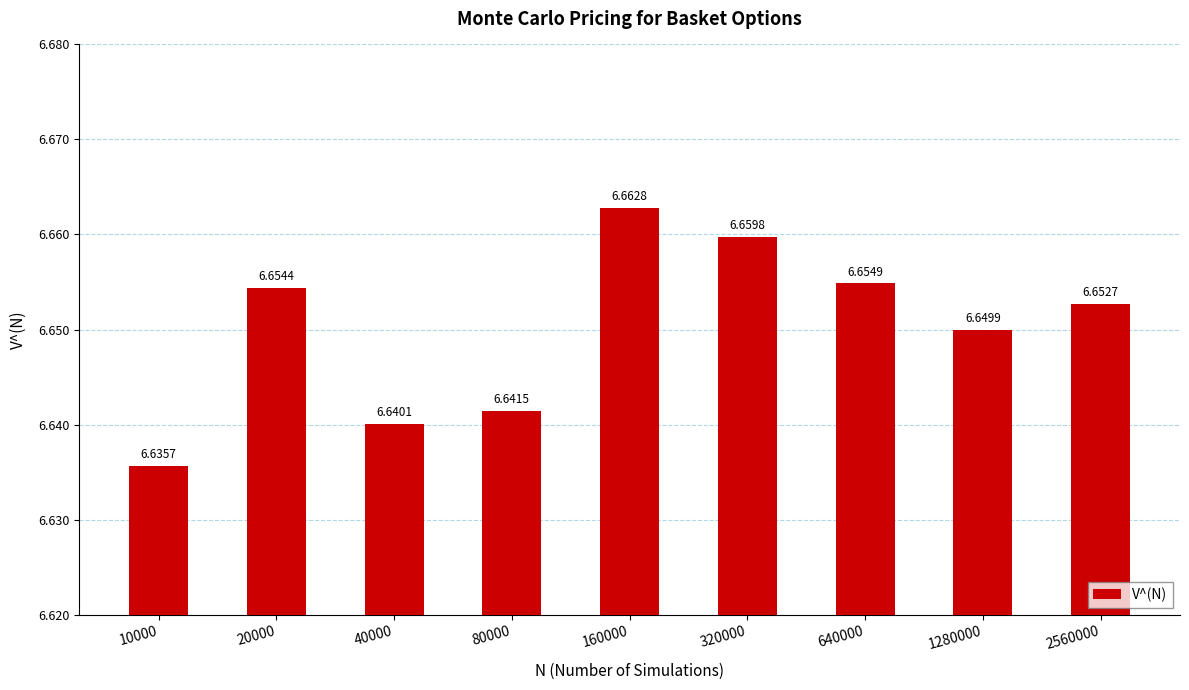

What is the ratio of the value at 20000 to the value at 80000?

1.0